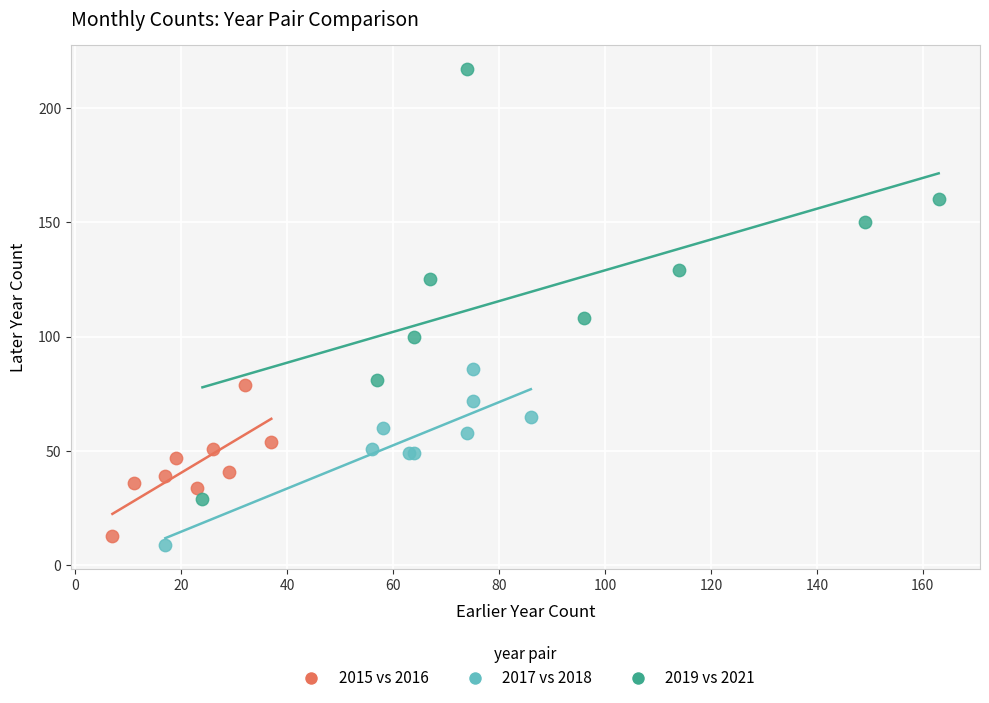

Which series reaches the maximum Y coordinate?

2019 vs 2021